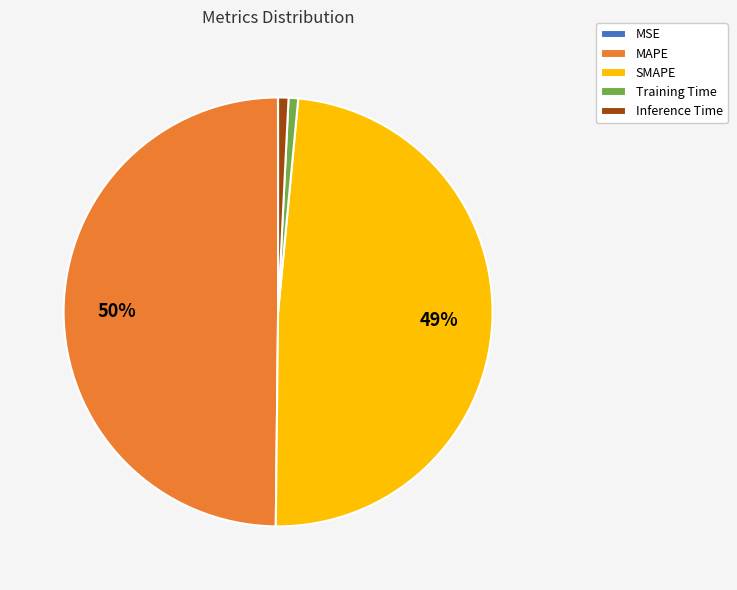

What is the largest slice in the pie chart?

MAPE